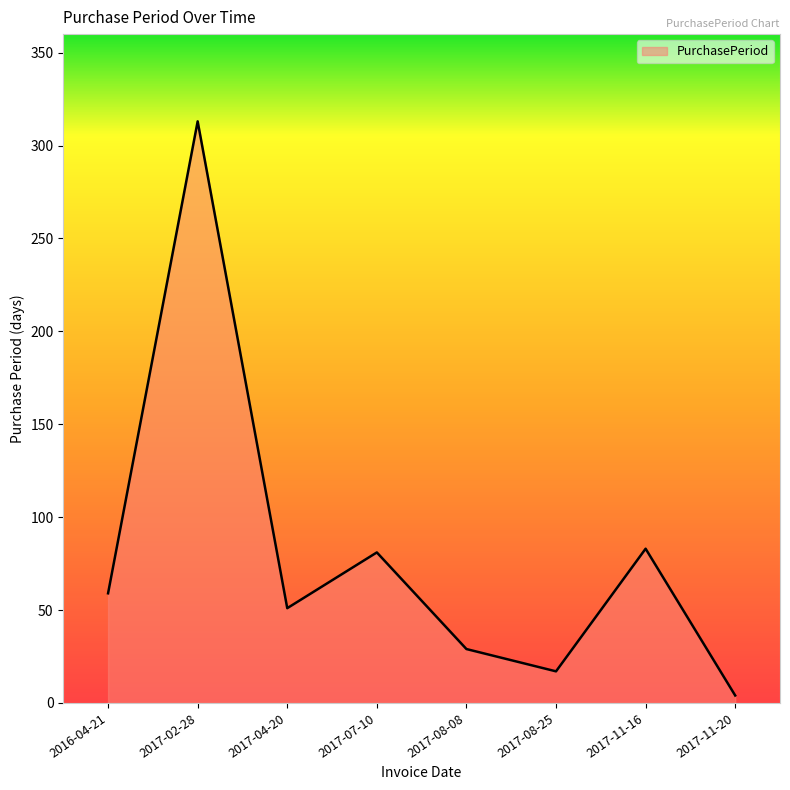

Where is the first local minimum?

2017-04-20